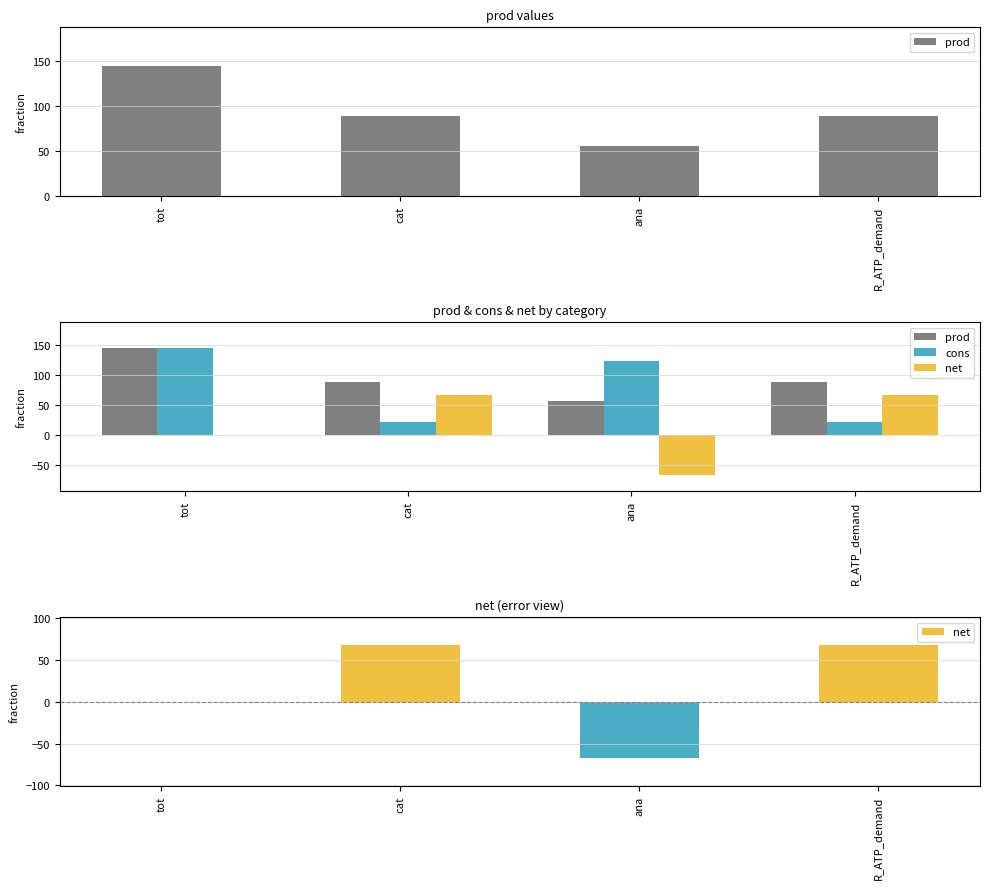

How many categories are shown in the chart?

4